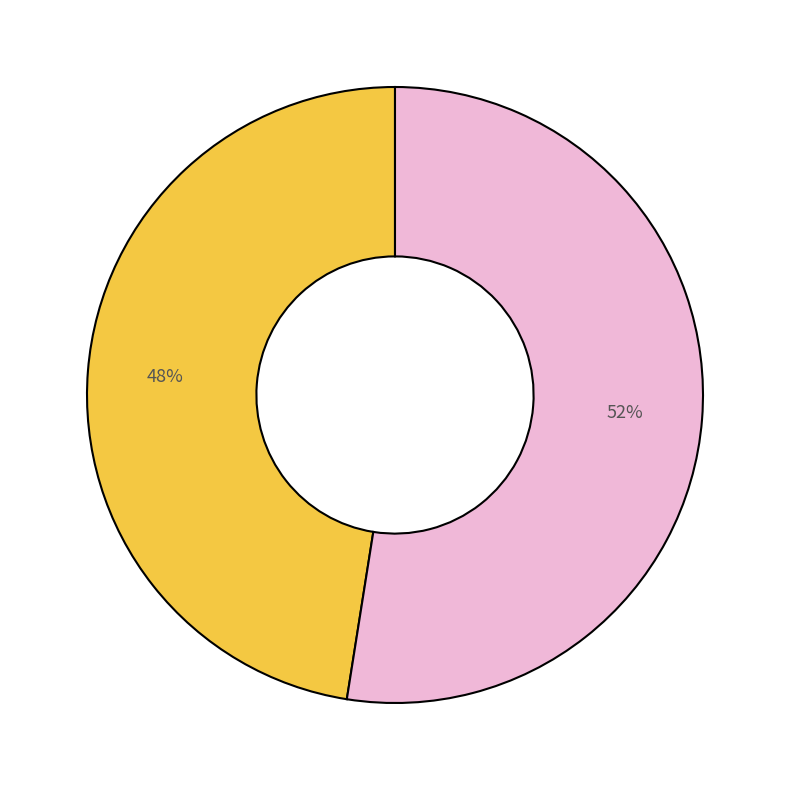

Is there a majority slice in this chart?

Yes